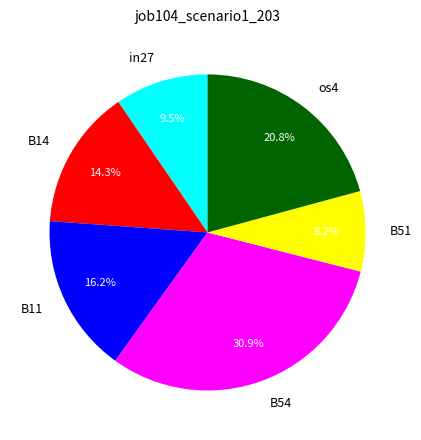

Rank the categories by value from highest to lowest.

B54, os4, B11, B14, in27, B51